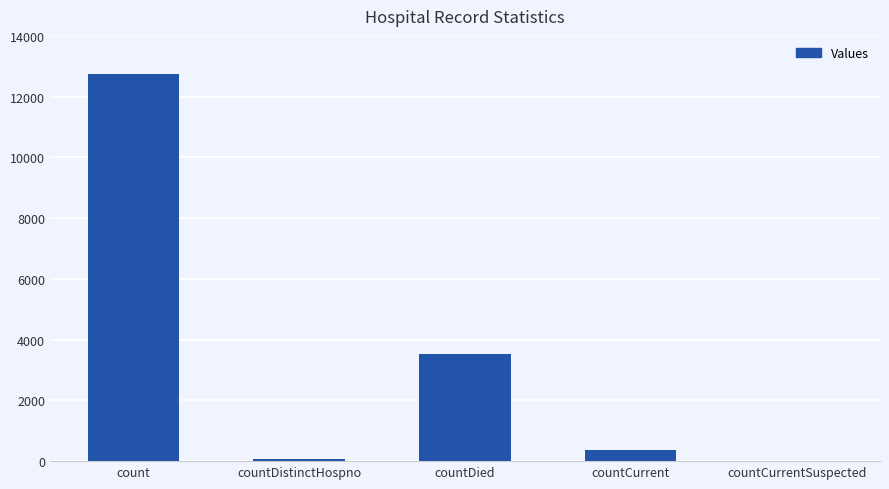

What is the difference between the values at countCurrentSuspected and countDistinctHospno?

76